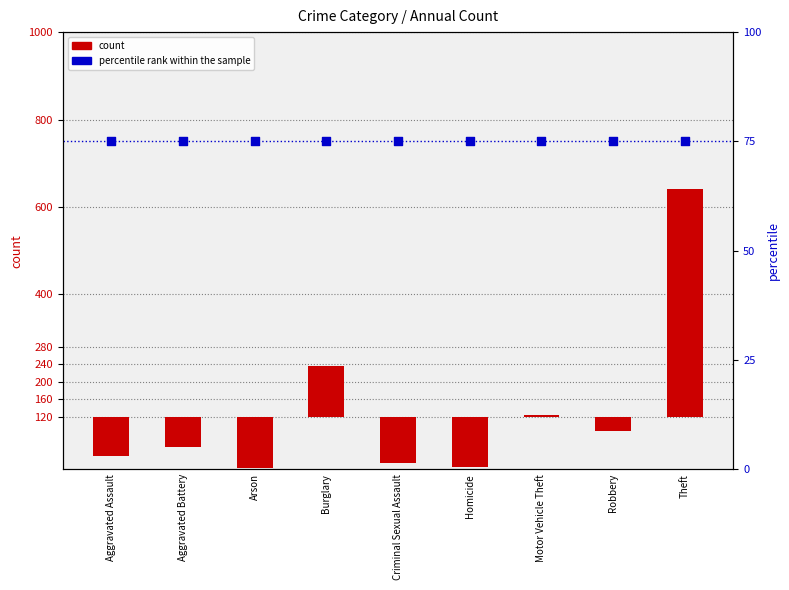

Which series contains the highest Y value?

count